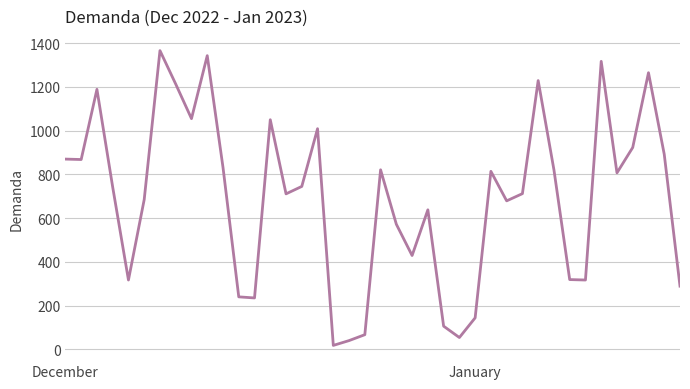

What is the greatest value displayed?

1366